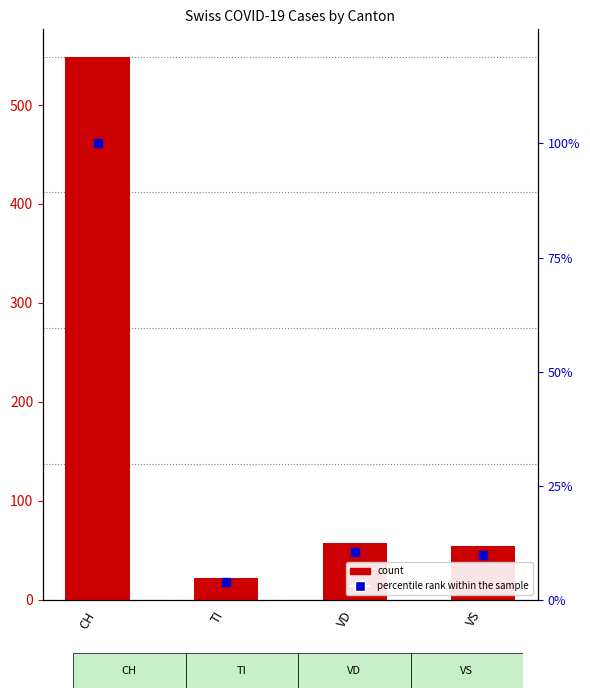

At which category is the sum across all series the highest?

CH